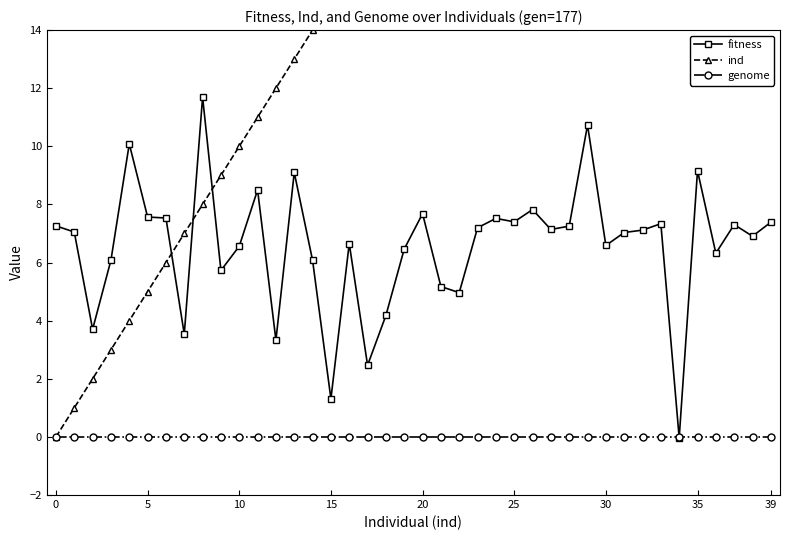

How many values in the fitness series are below 7?

18